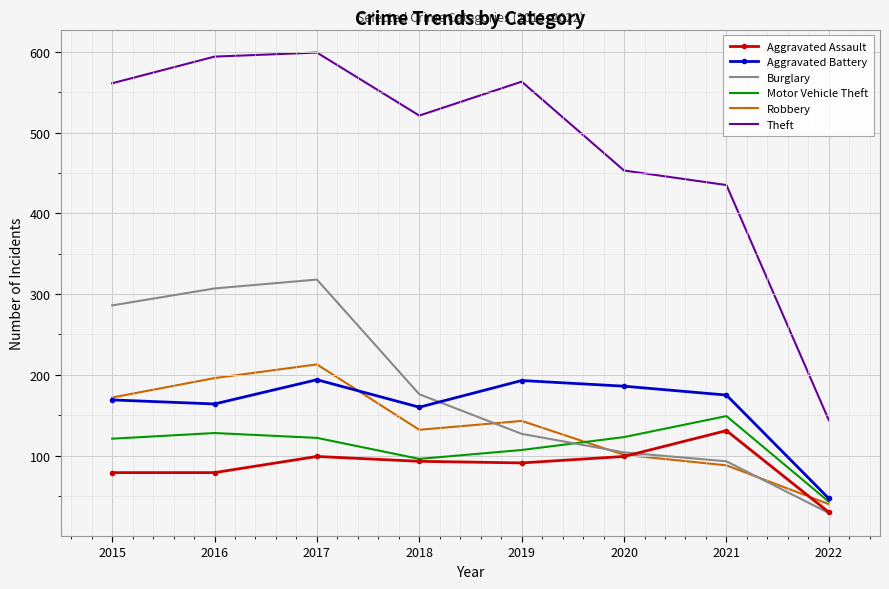

What is the difference between the highest and lowest values at 2016?

515